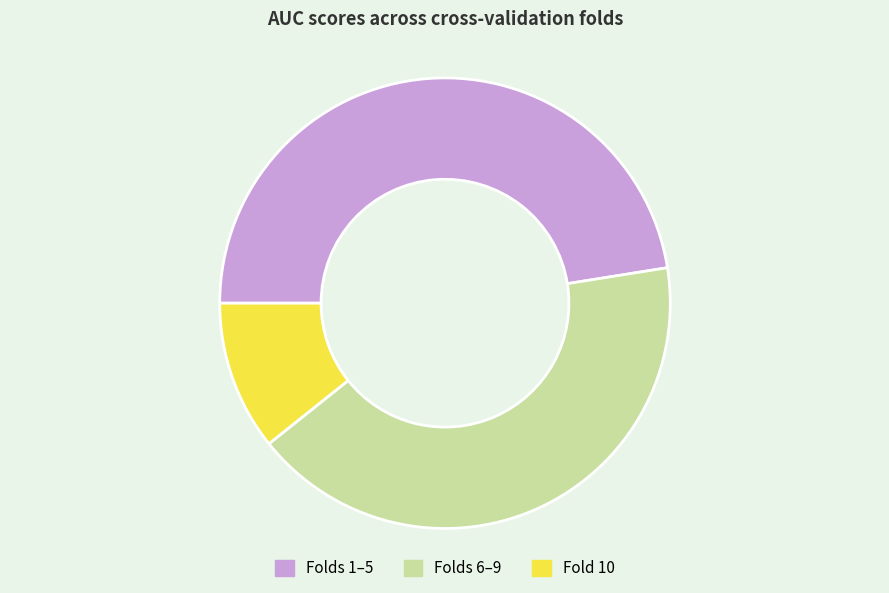

Is there a majority slice in this chart?

No